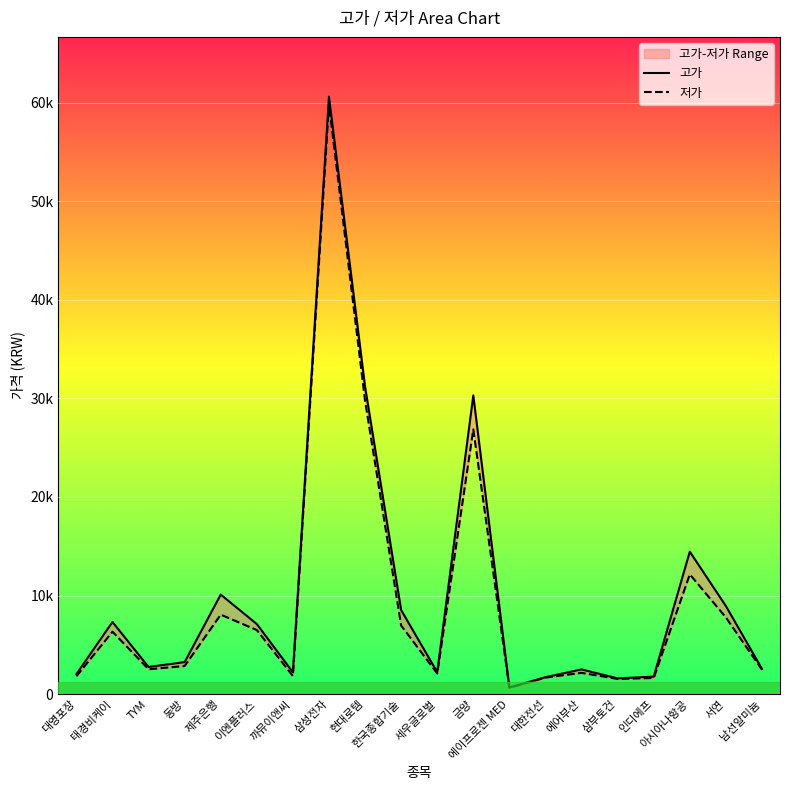

What is the average value of the 고가 series?

10094